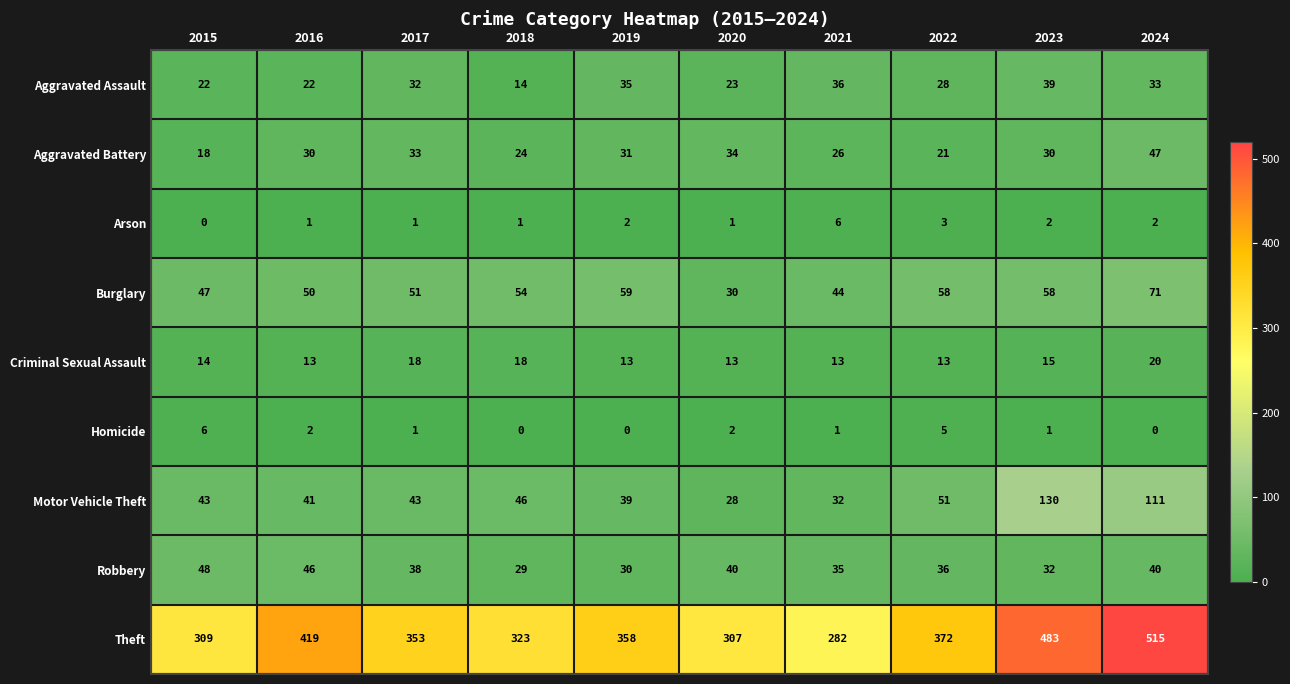

What is the lowest value of the Aggravated Assault series?

14